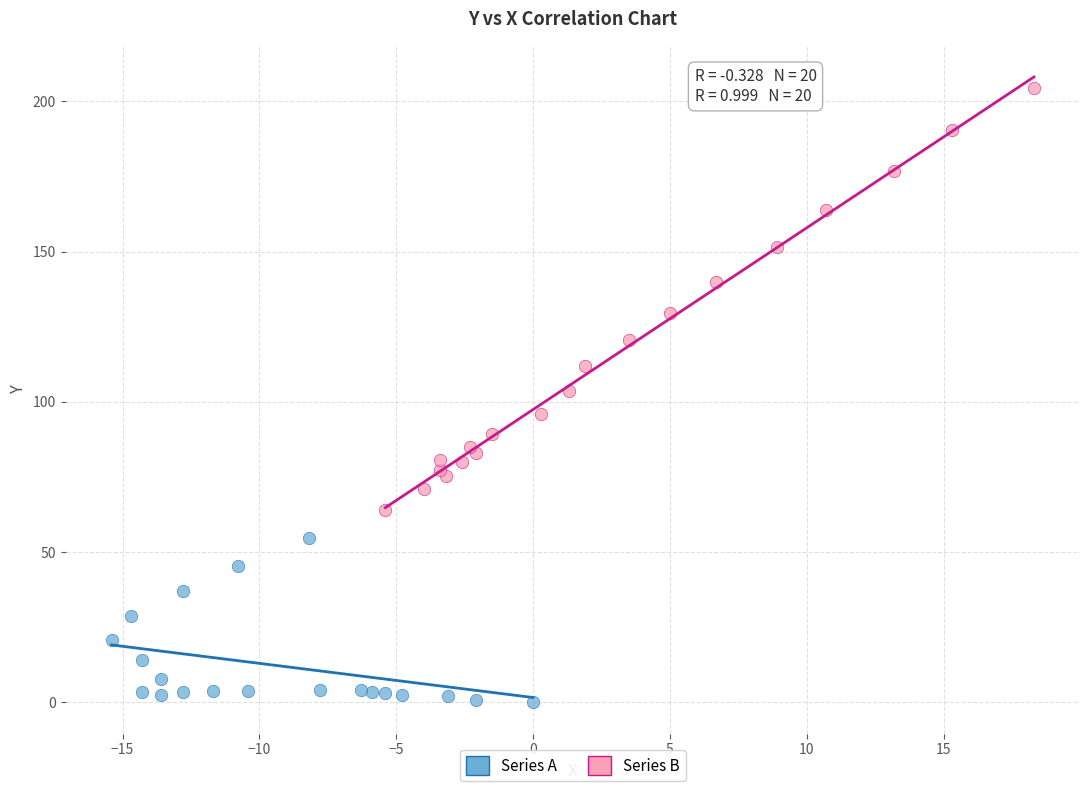

Which series contains the lowest Y value?

Series A